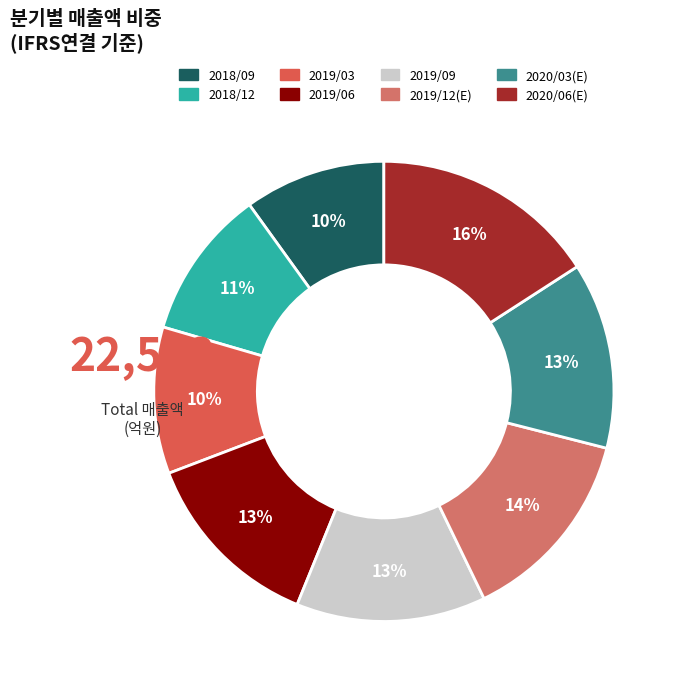

Rank the categories by value from highest to lowest.

2020/06(E), 2019/12(E), 2019/09, 2020/03(E), 2019/06, 2018/12, 2019/03, 2018/09